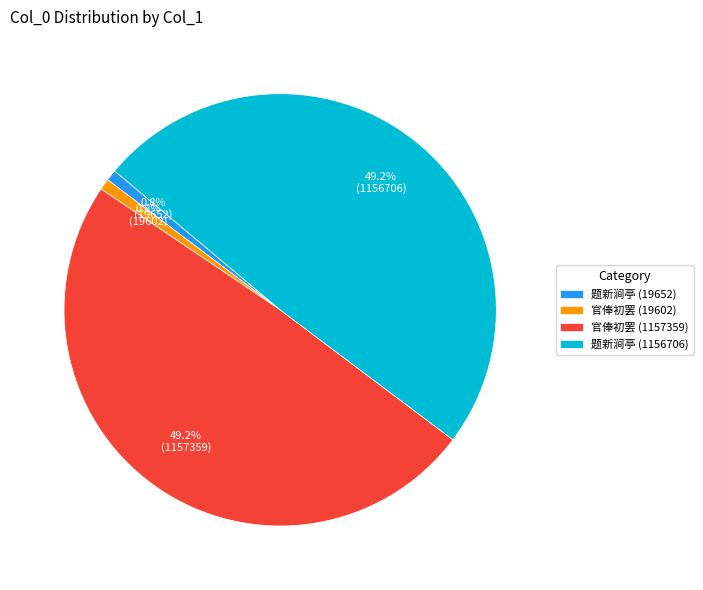

Approximately how many times larger is the value at 题新涧亭 (1156706) compared to 官俸初罢 (19602)?

59.0